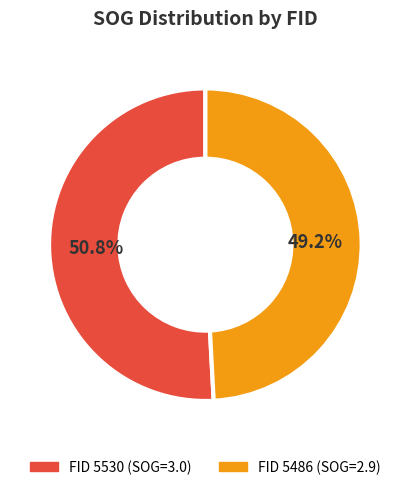

Is there any slice that represents more than half of the pie?

Yes